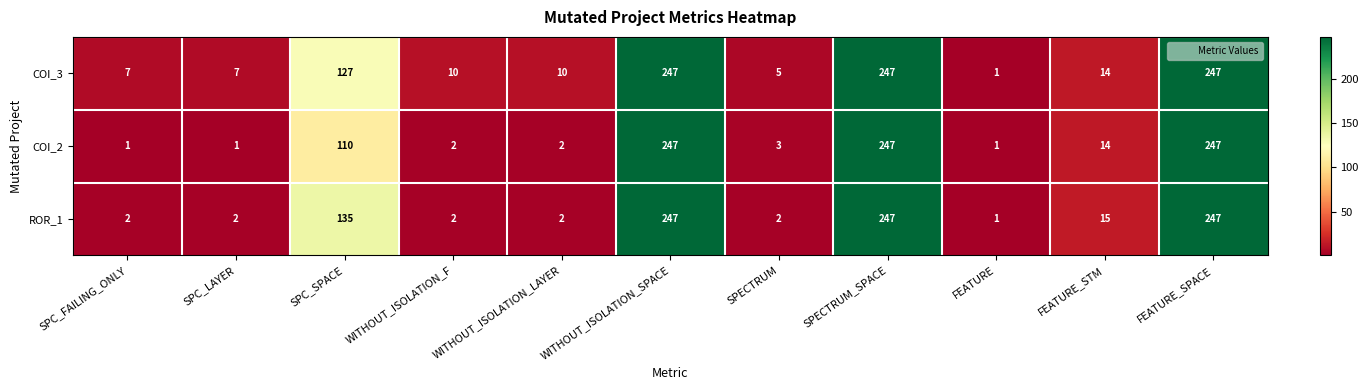

The COI_2 series shows 0 at SPC_LAYER. True or false?

False